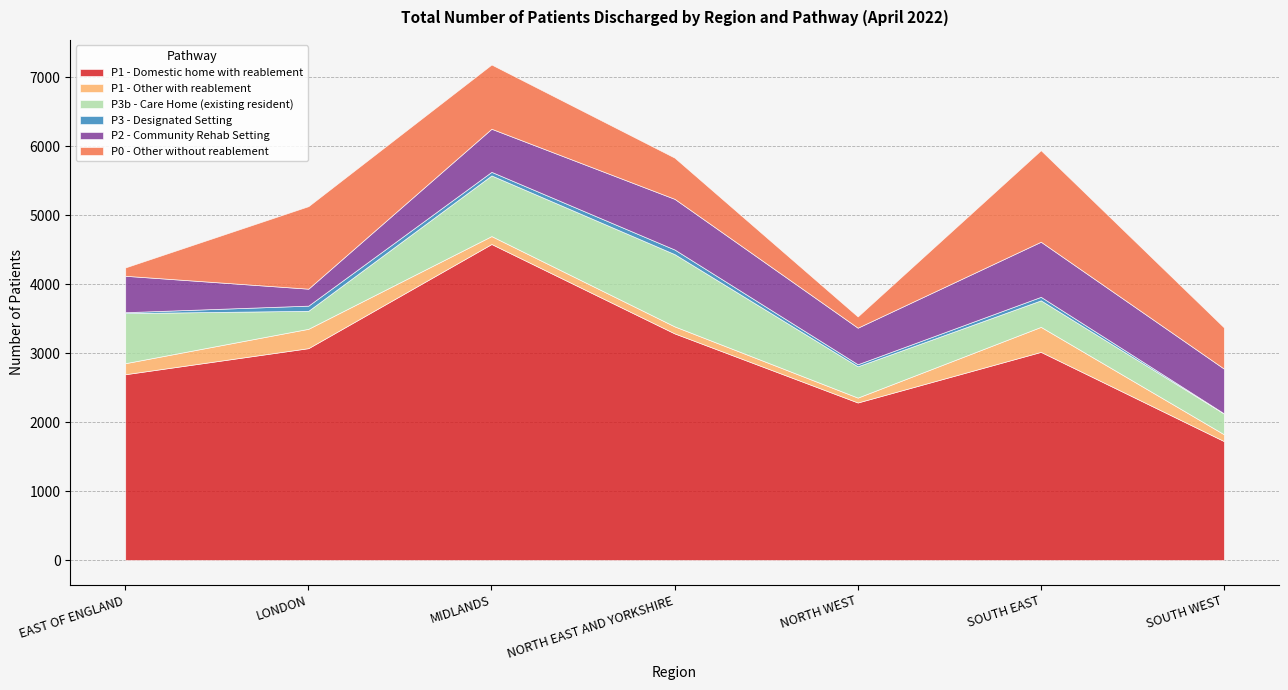

True or false: P3b - Care Home (existing resident) and P1 - Domestic home with reablement cross at least once.

False